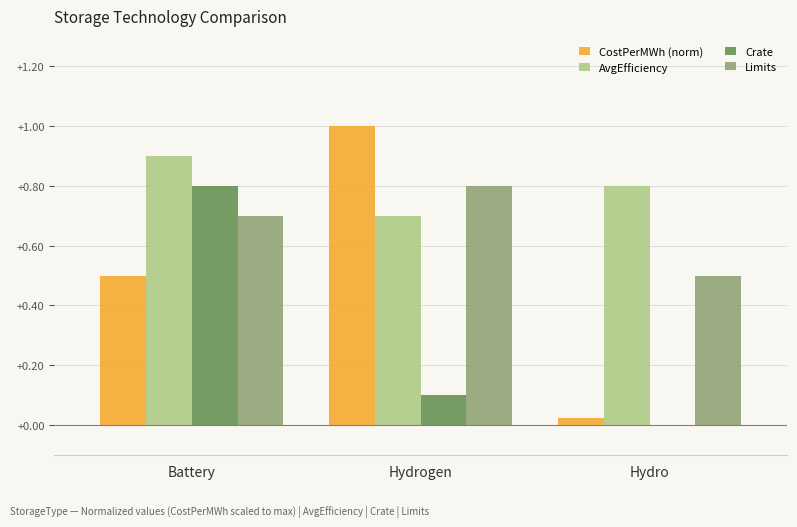

At which category is the sum across all series the highest?

Battery